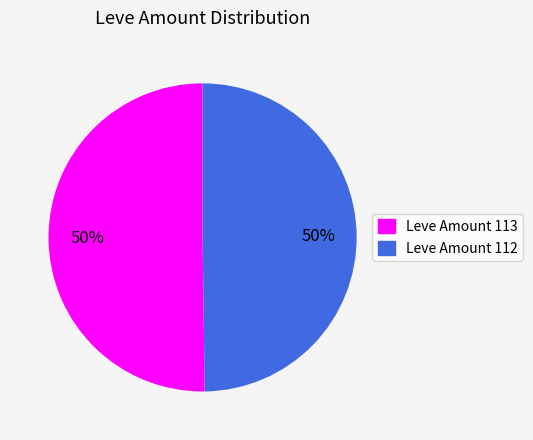

To the nearest percent, what portion does Leve Amount 112 represent?

50%